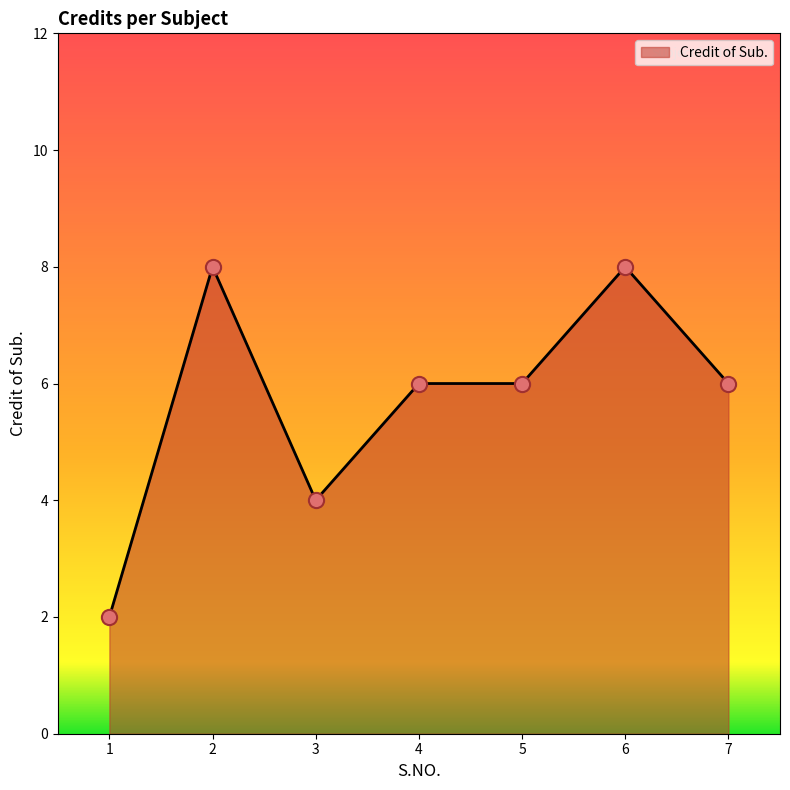

What is the ratio of the value at 2 to the value at 6?

1.0